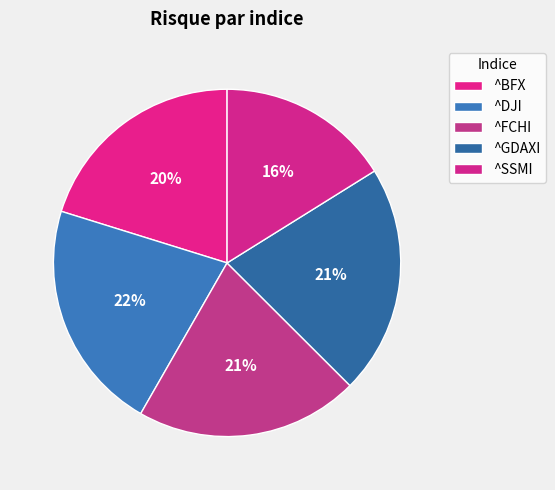

Count the number of slices in the pie.

5